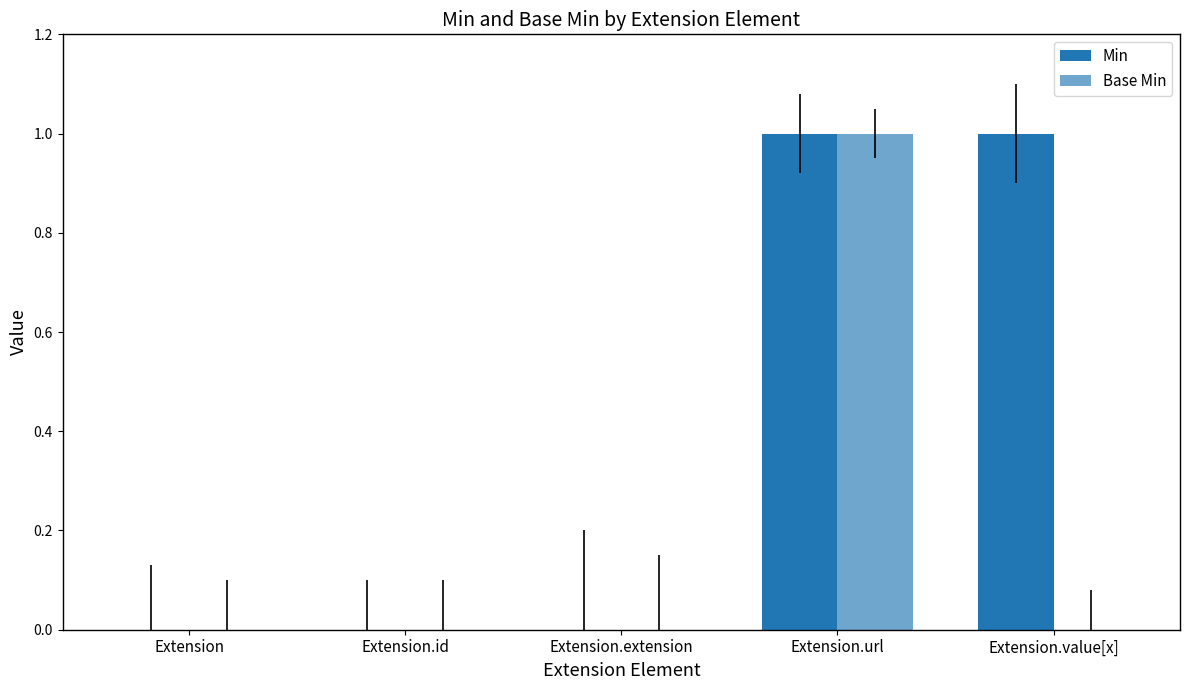

Rank the series by their maximum value, from lowest to highest.

Min, Base Min